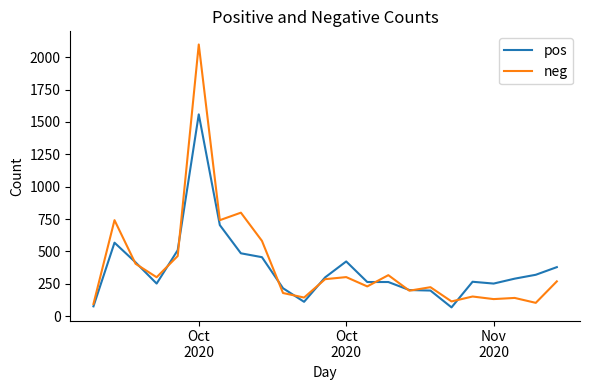

True or false: pos and neg intersect in this chart.

True